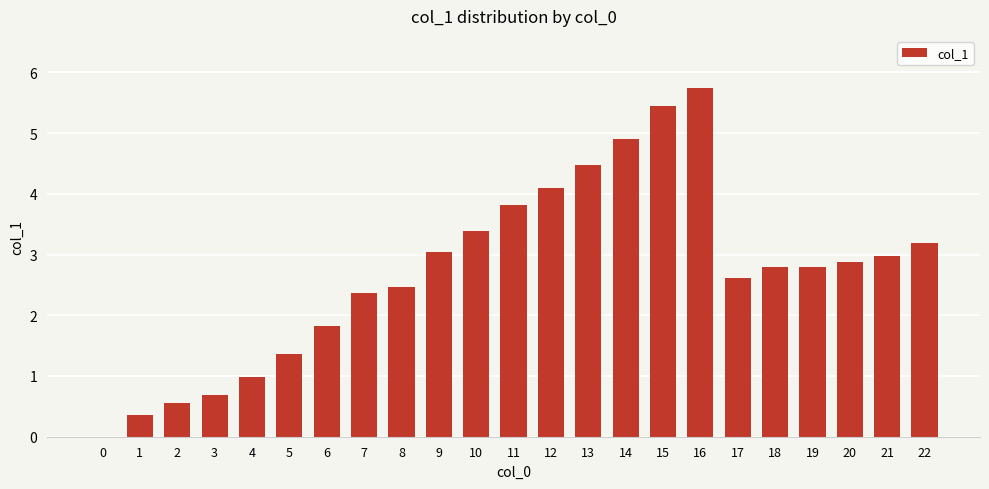

How many positive values are there?

22